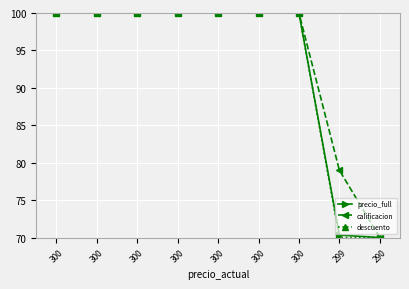

What are all the series names shown in the legend?

precio_full, calificacion, descuento